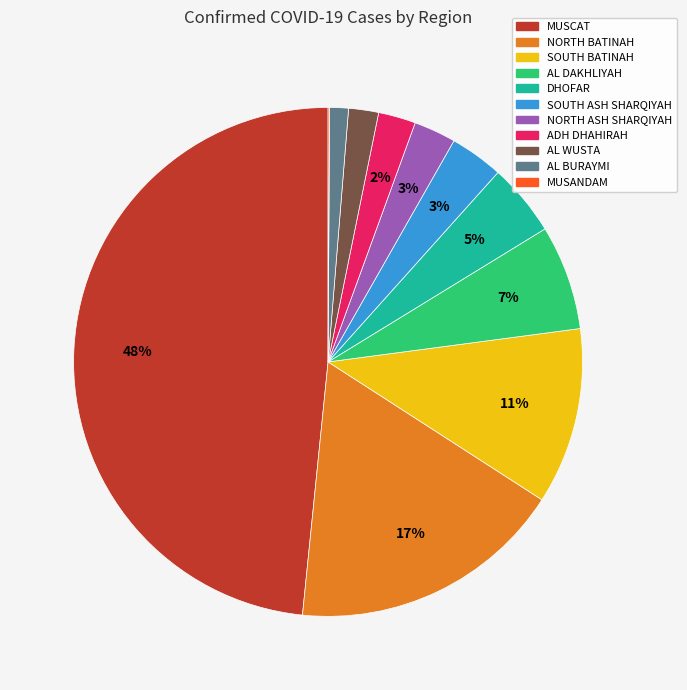

Is there a majority slice in this chart?

No